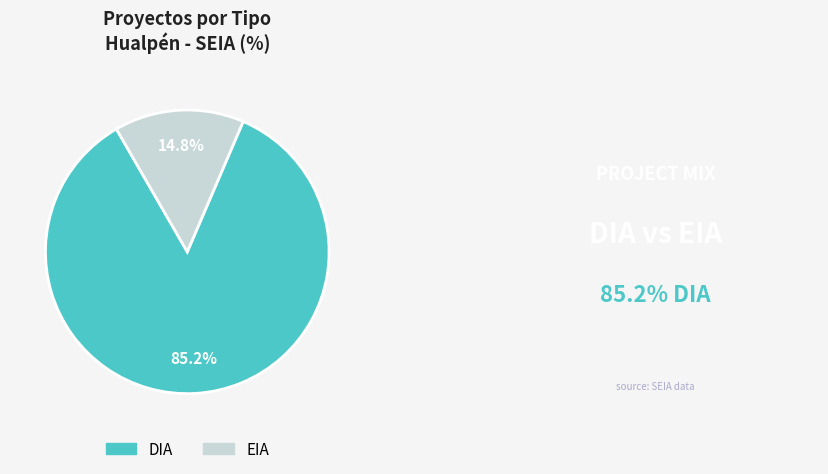

To the nearest percent, what is the difference between the DIA and EIA slice percentages?

70%